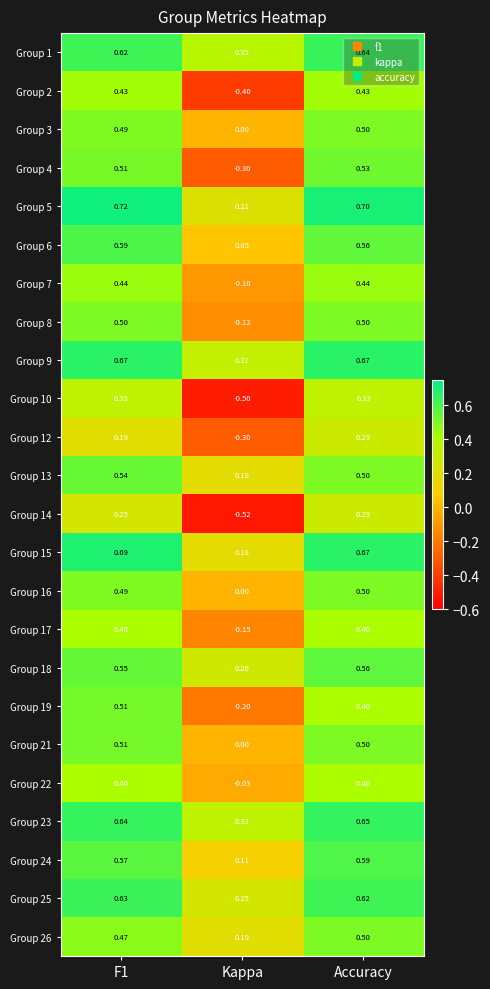

At which category does the chart reach its minimum across all series?

Kappa